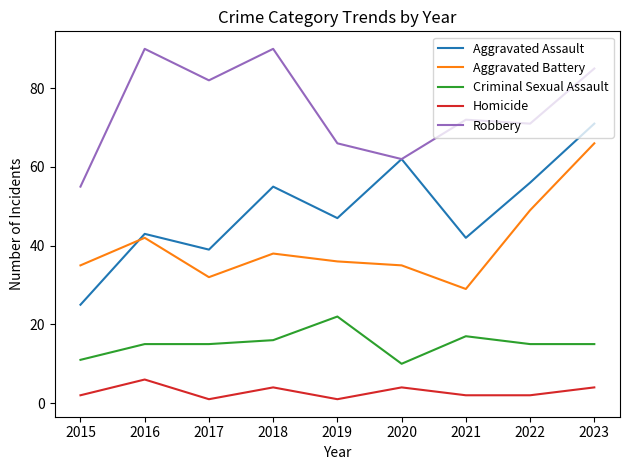

Reading right to left, what are all the values shown in this chart?

Aggravated Assault: 71	56	42	62	47	55	39	43	25
Aggravated Battery: 66	49	29	35	36	38	32	42	35
Criminal Sexual Assault: 15	15	17	10	22	16	15	15	11
Homicide: 4	2	2	4	1	4	1	6	2
Robbery: 85	71	72	62	66	90	82	90	55